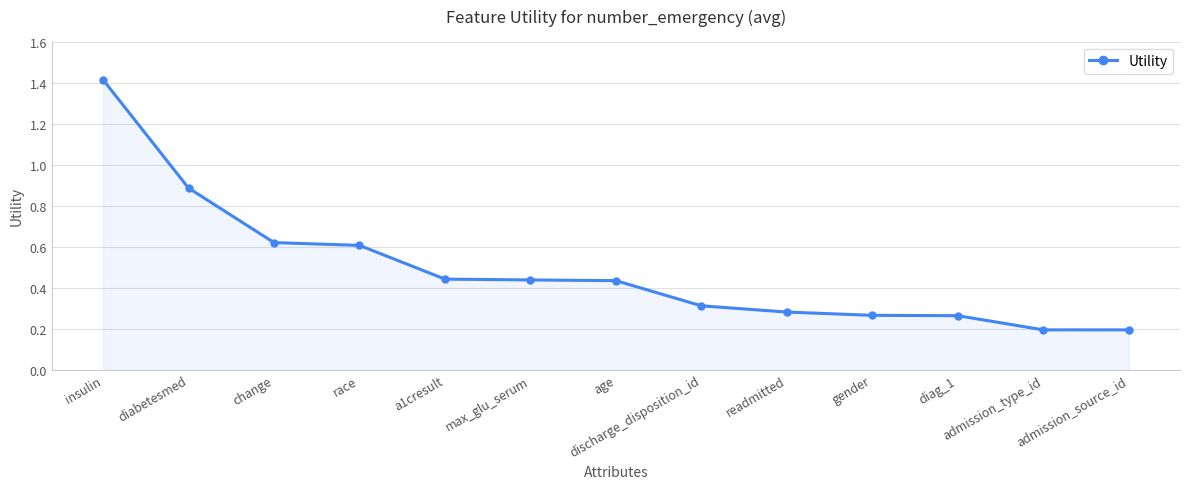

Which category has the highest value across all series?

insulin